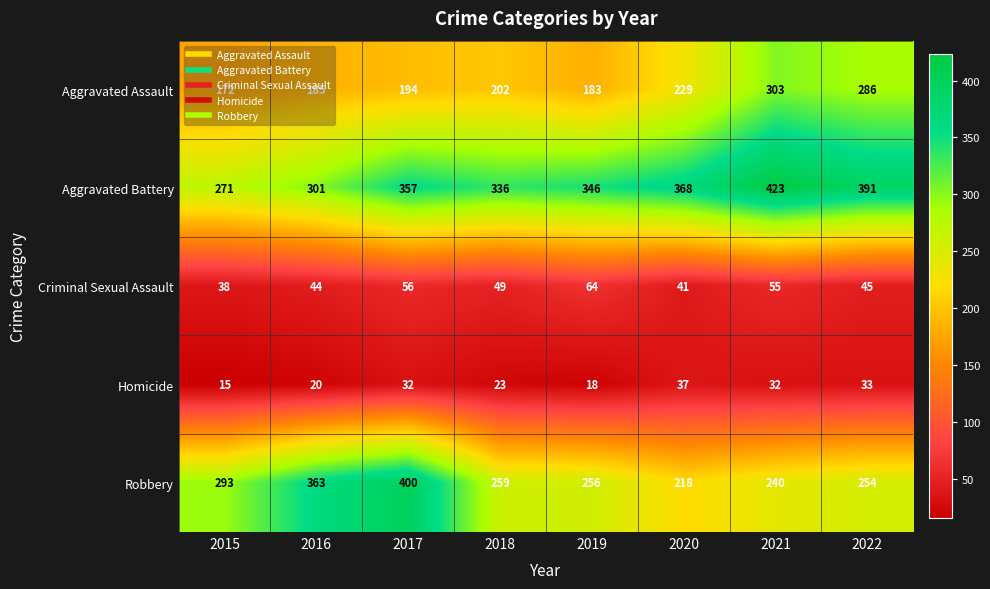

What is the total value across all series at 2015?

789